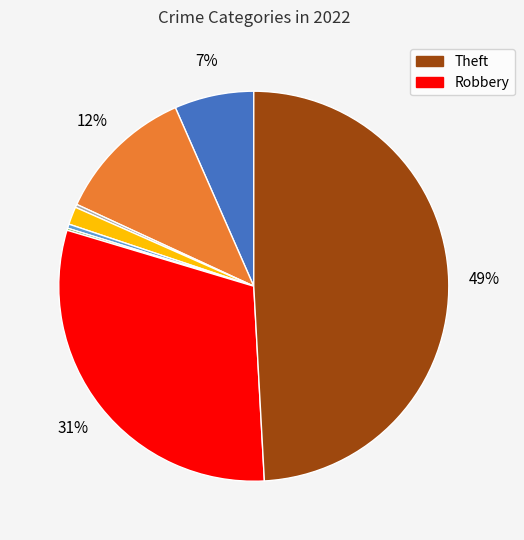

To the nearest percent, what is the average slice percentage?

12%